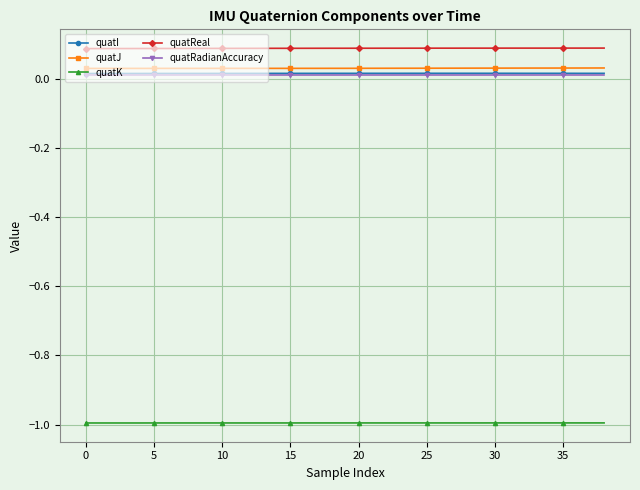

What is the value of the quatK point at the 38th from the left?

-1.0